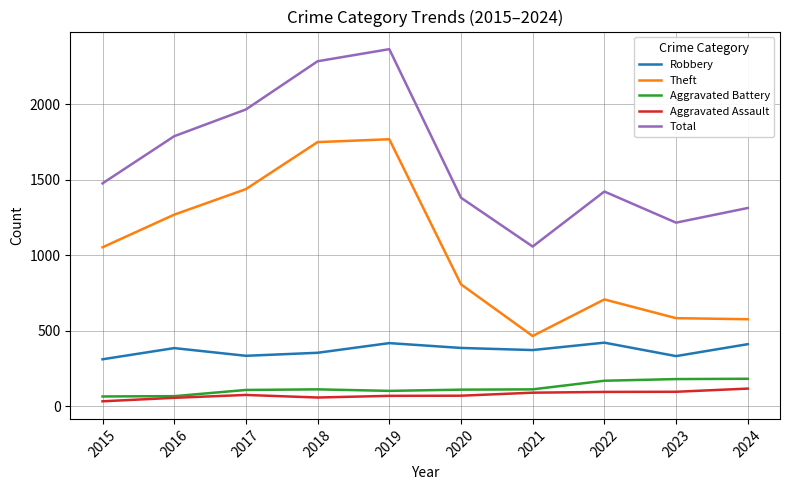

Which category has the lowest value in the Total series?

2021